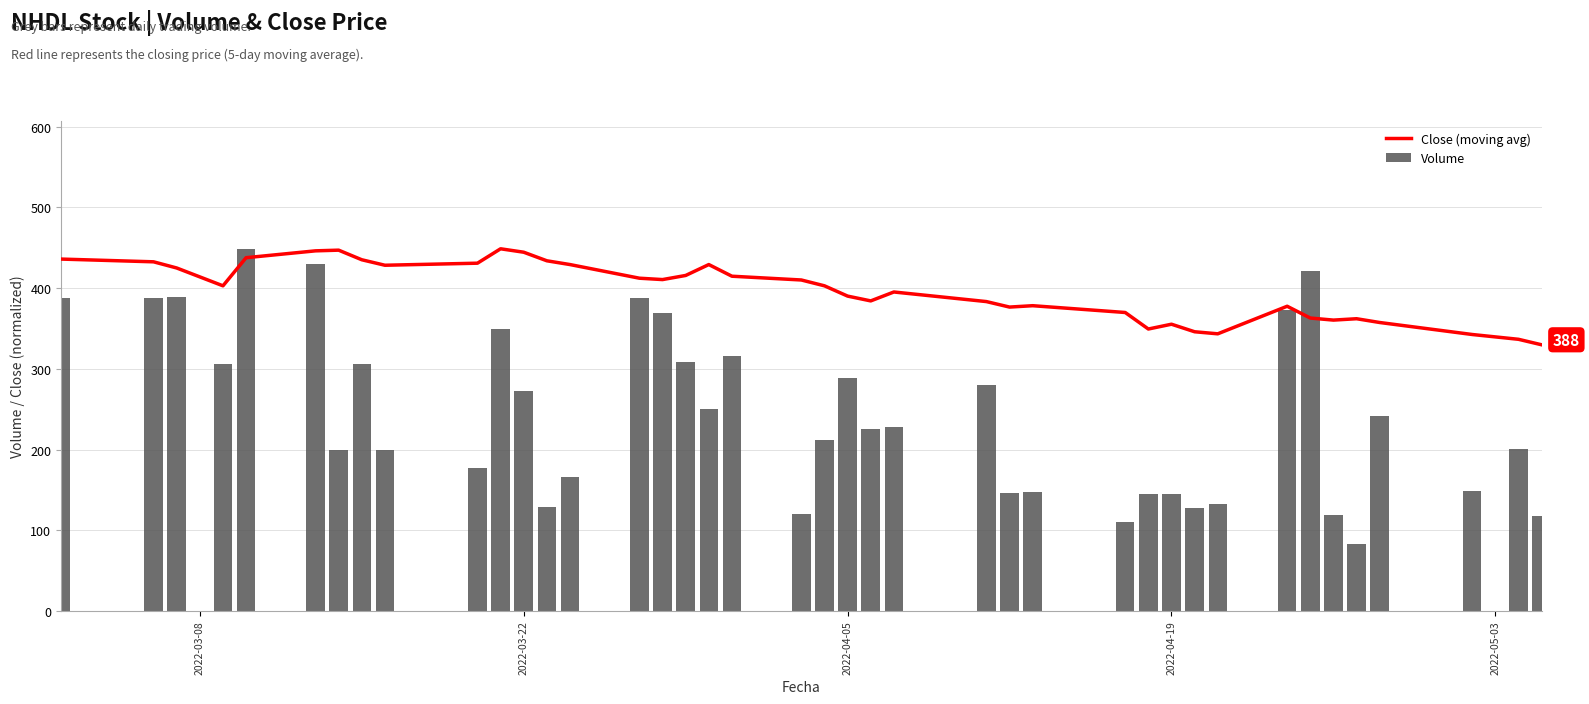

What is the maximum value for Volume?

448.8